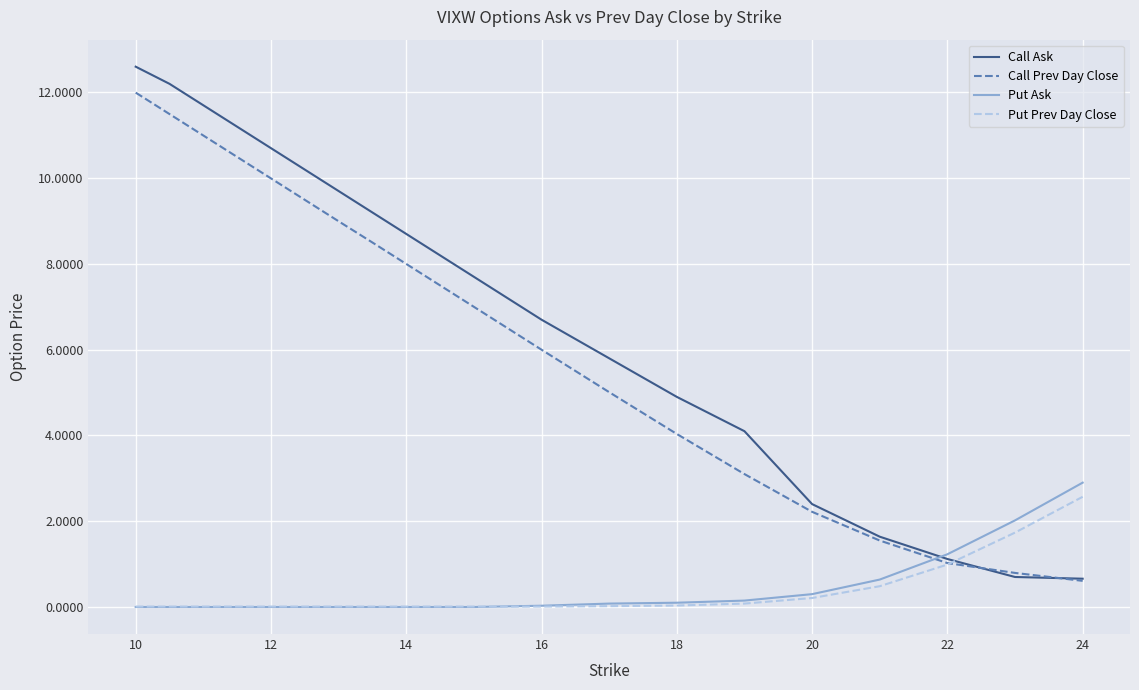

Which series has the largest total across all categories?

Call Ask